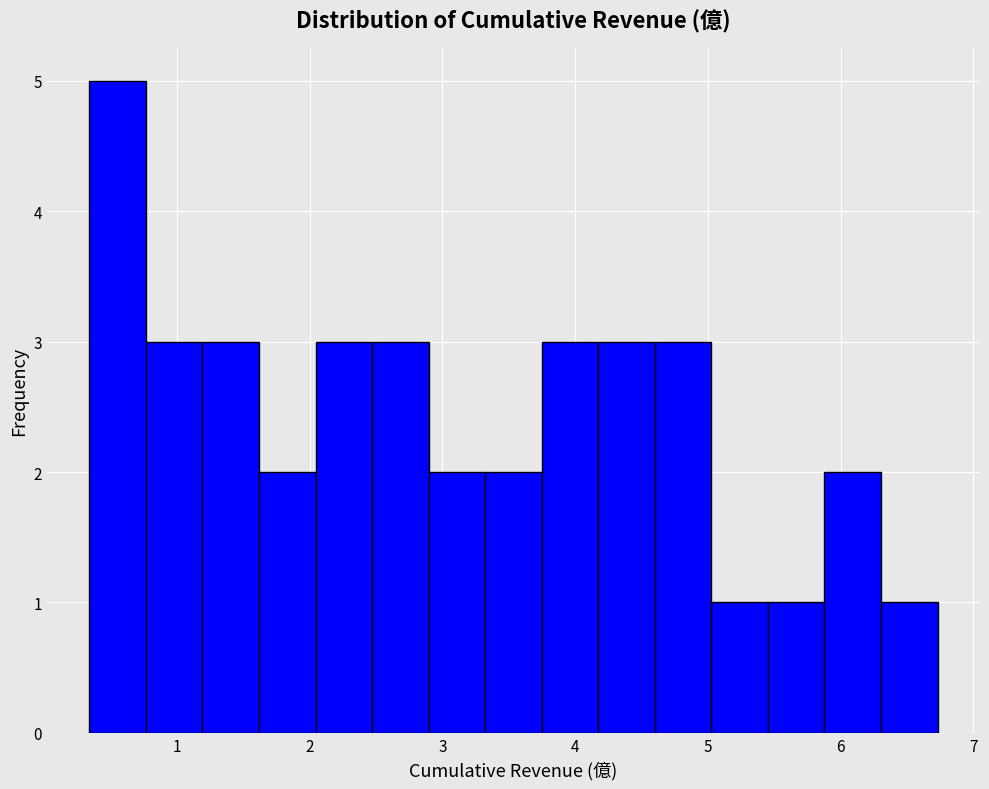

Reading left to right, list every bar in this chart as the range it spans on the x-axis followed by its height. Neither the bar edges nor the heights are printed on the chart, so give them approximately, as read against the axes.

0.3 to 0.8: 5
0.8 to 1.2: 3
1.2 to 1.6: 3
1.6 to 2.0: 2
2.0 to 2.5: 3
2.5 to 2.9: 3
2.9 to 3.3: 2
3.3 to 3.7: 2
3.7 to 4.2: 3
4.2 to 4.6: 3
4.6 to 5.0: 3
5.0 to 5.5: 1
5.5 to 5.9: 1
5.9 to 6.3: 2
6.3 to 6.7: 1